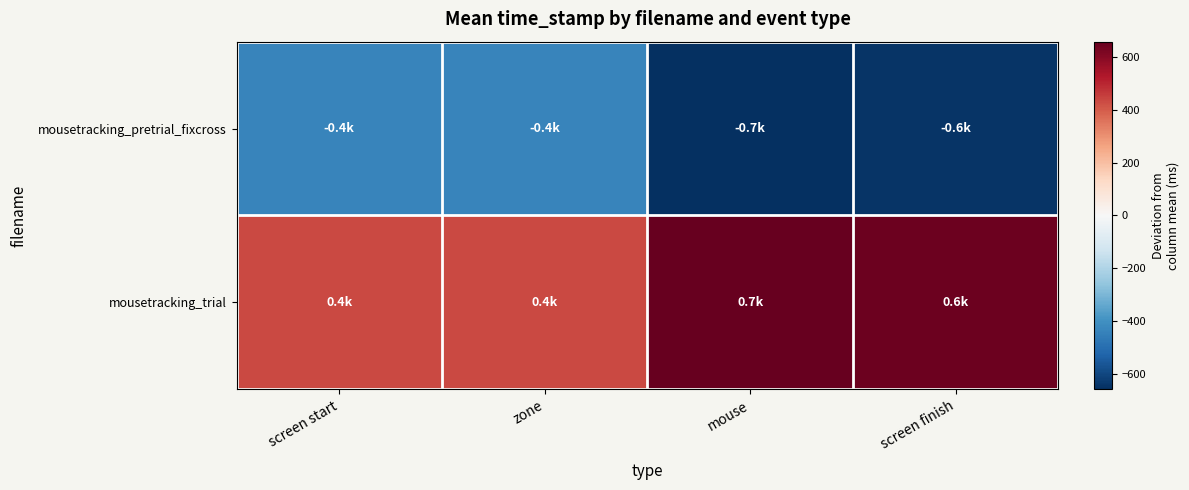

What is the smallest value displayed?

-656.9